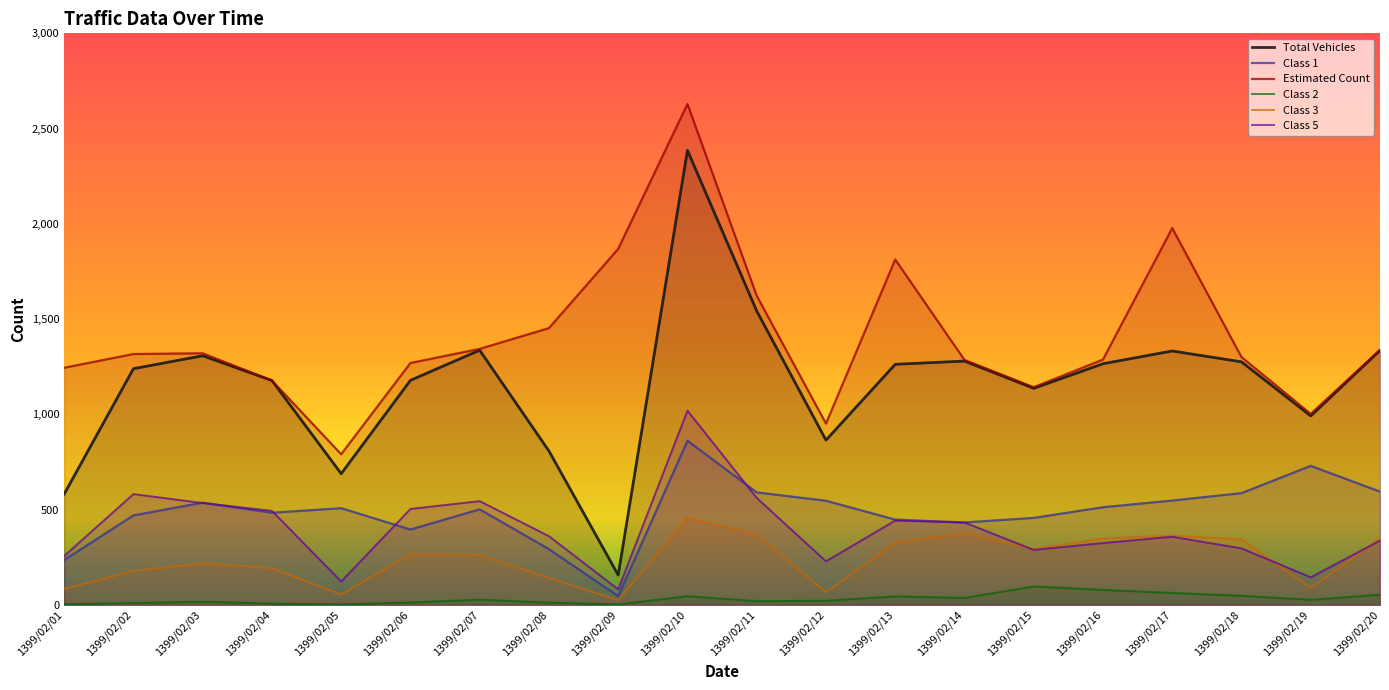

True or false: Class 1 and Total Vehicles intersect in this chart.

False